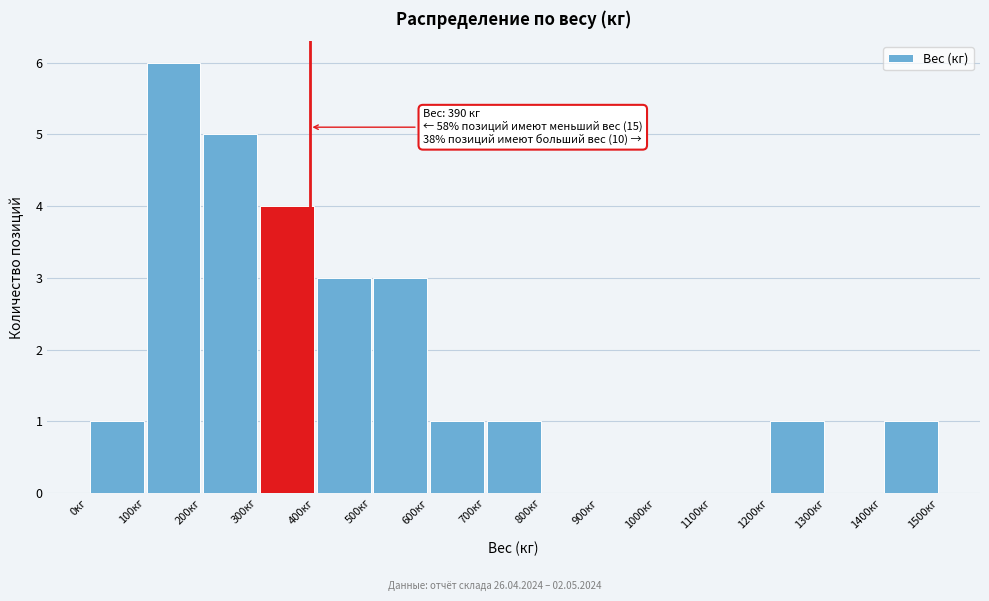

Over which range of the x-axis is the bar tallest?

100 to 200